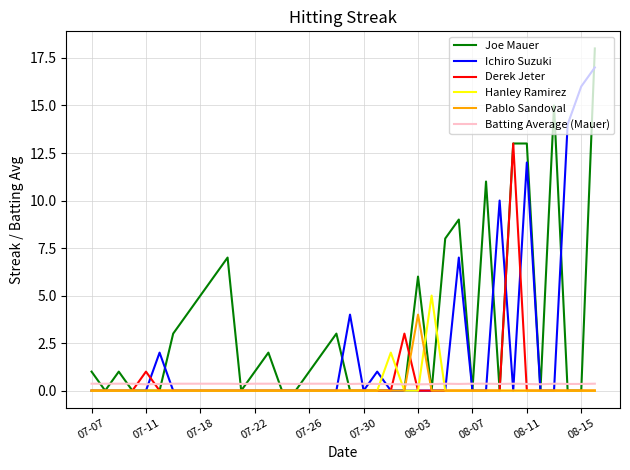

Rank the series by their maximum value, from lowest to highest.

Batting Average (Mauer), Pablo Sandoval, Hanley Ramirez, Derek Jeter, Ichiro Suzuki, Joe Mauer